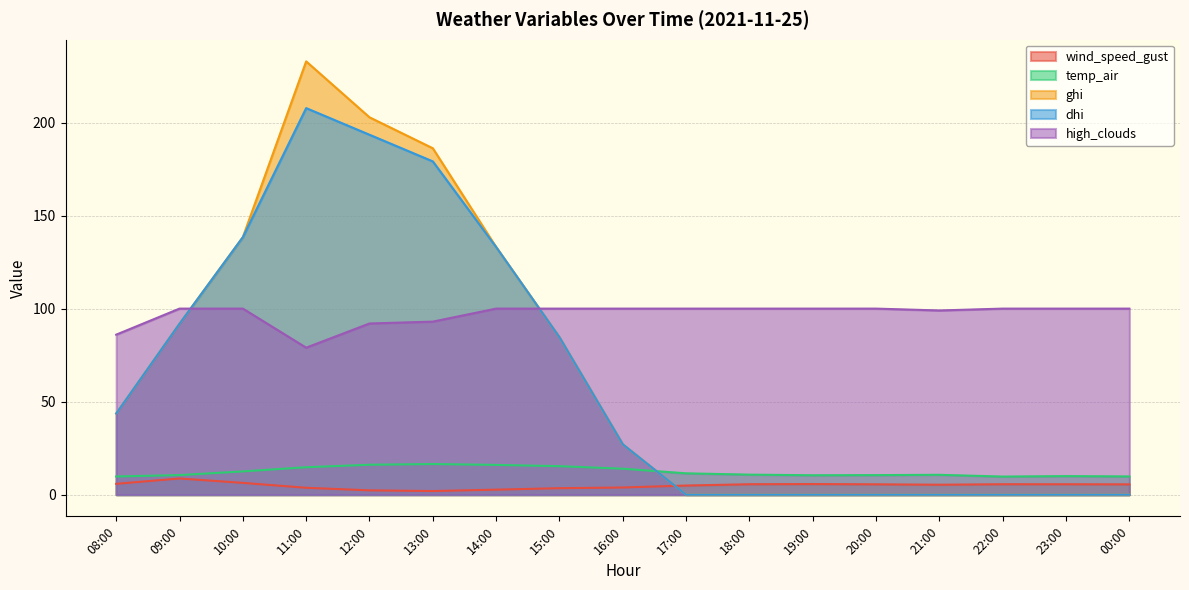

Count the number of categories in the chart.

17